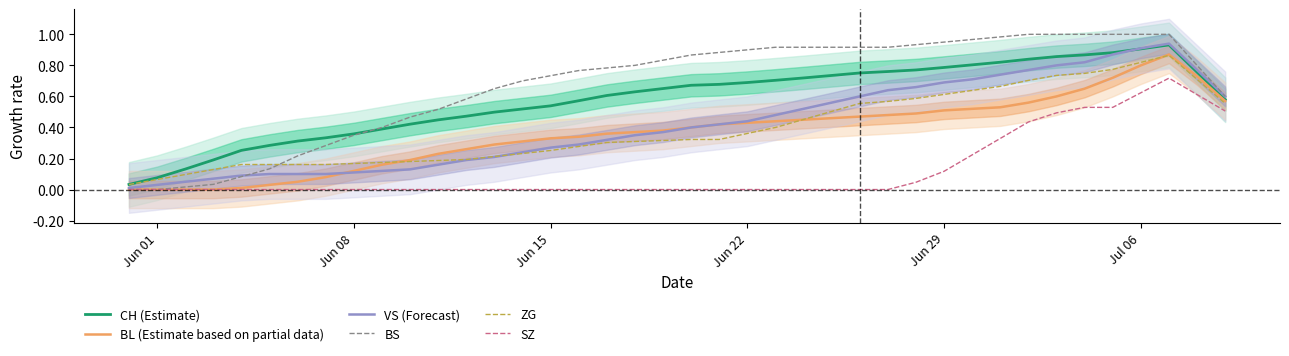

What is the average value of the BS series?

0.7